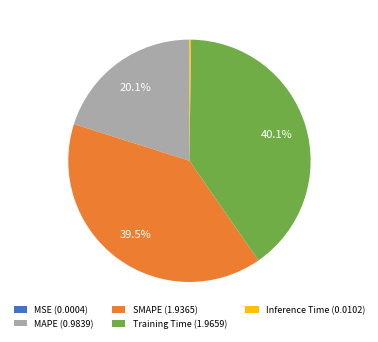

Between SMAPE (1.9365) and Training Time (1.9659), which is larger?

Training Time (1.9659)